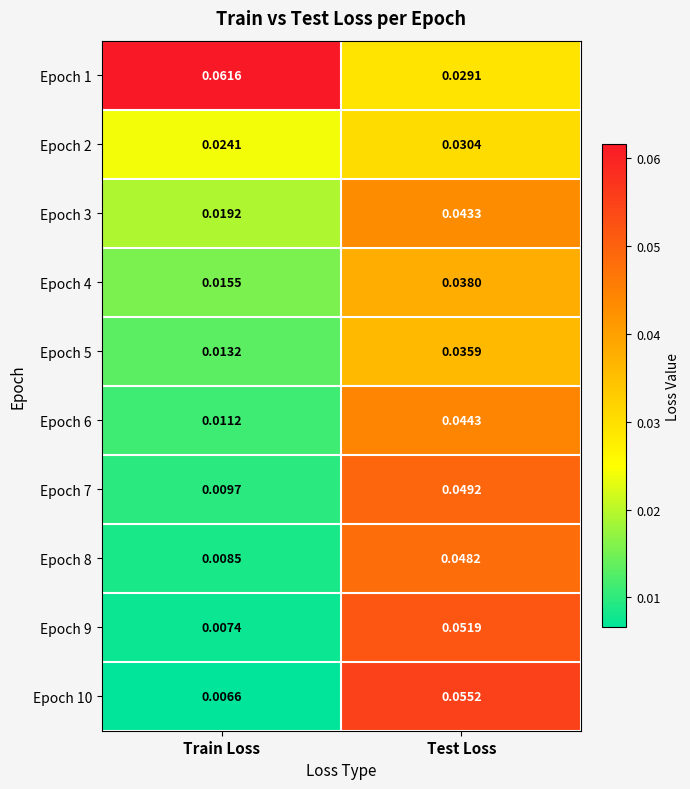

Rank the series by their maximum value, from lowest to highest.

Epoch 2, Epoch 5, Epoch 4, Epoch 3, Epoch 6, Epoch 8, Epoch 7, Epoch 9, Epoch 10, Epoch 1